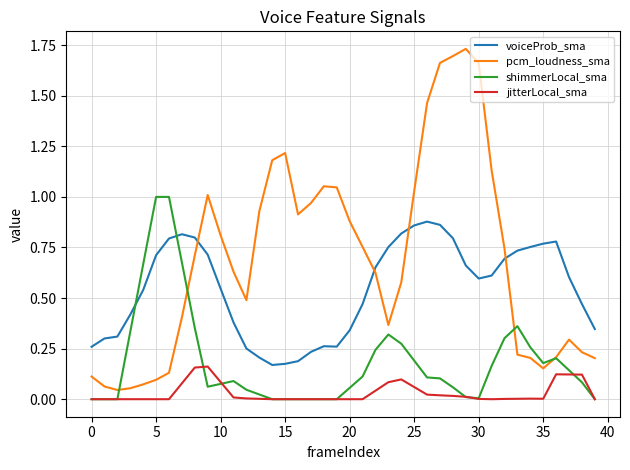

Which series has the largest total across all categories?

pcm_loudness_sma